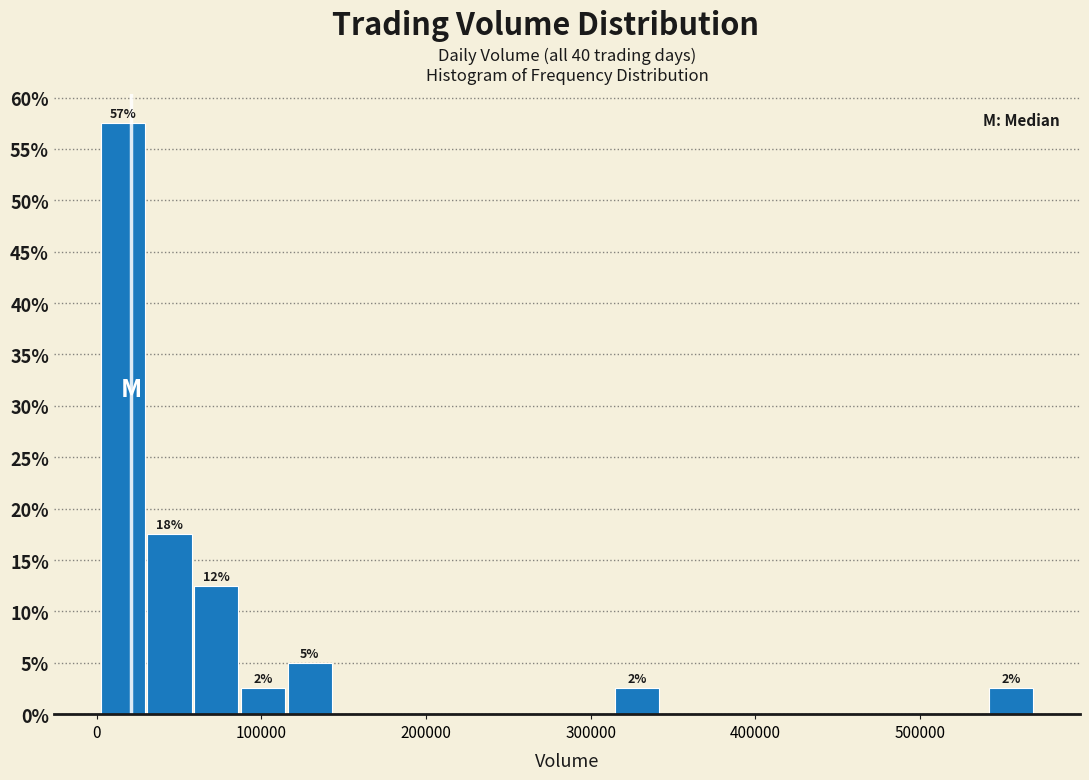

Around what value on the x-axis is the tallest bar? Give the approximate position of its centre, as read against the axis.

20000